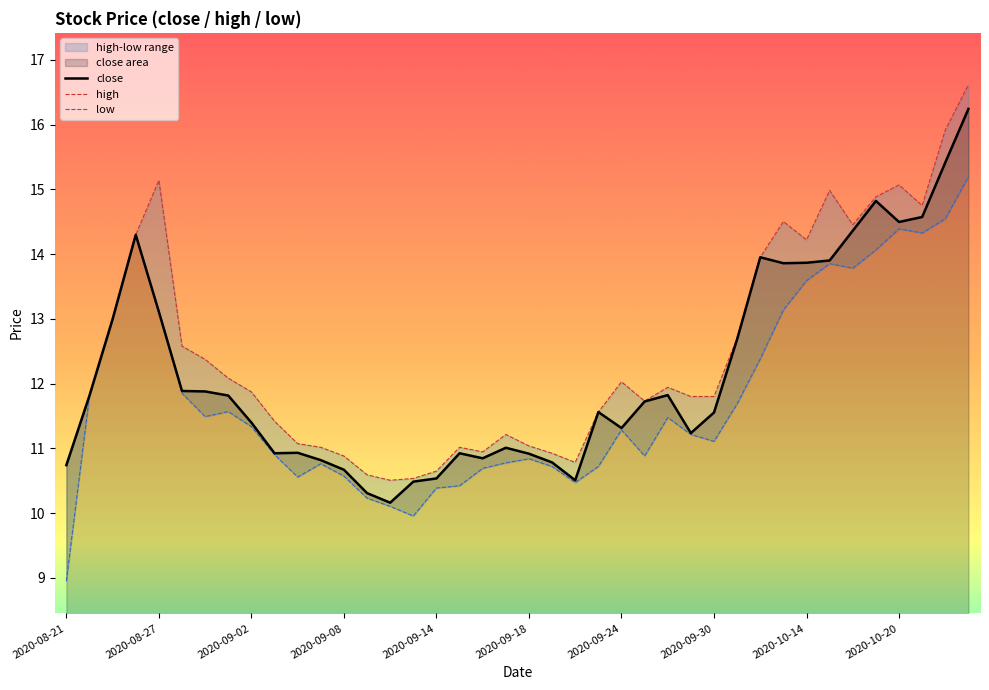

What position from the left is 39?

40